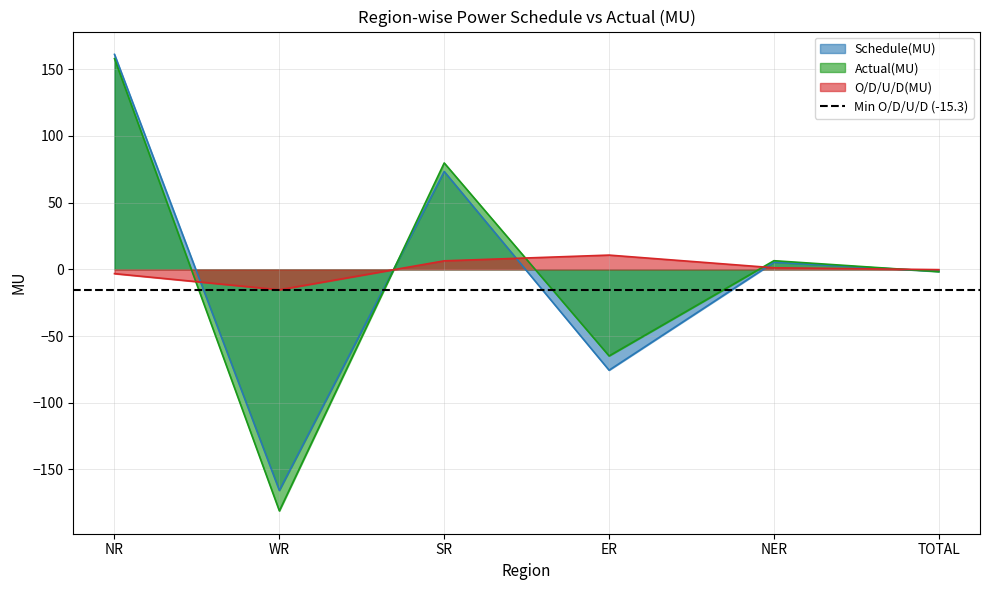

How many values in O/D/U/D(MU) are below zero?

3